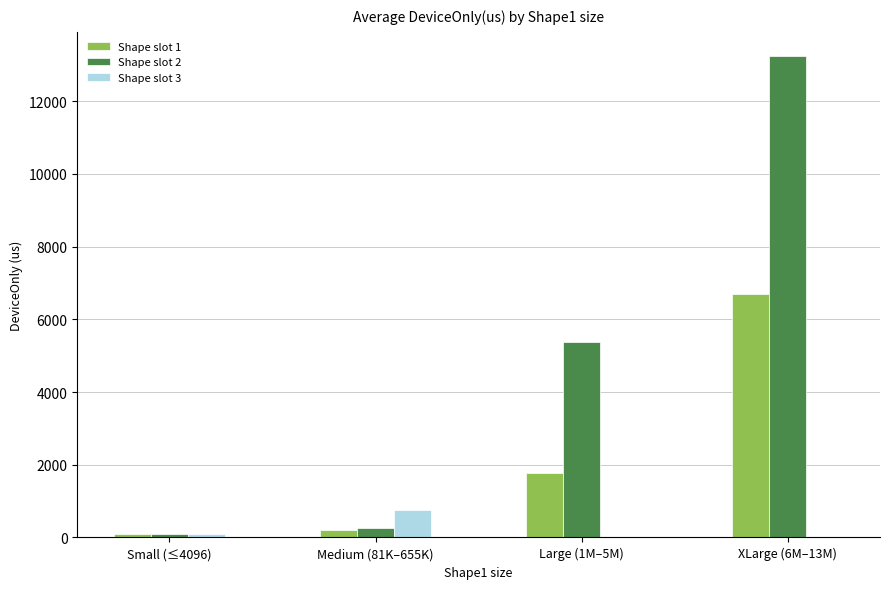

Which series has the largest total across all categories?

Shape slot 2